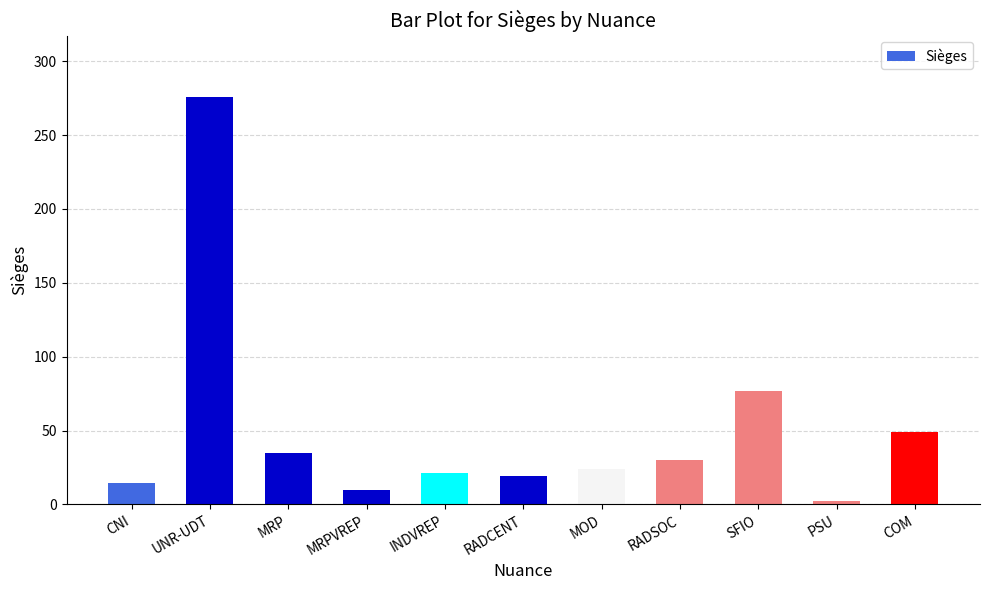

What is the average value?

50.7